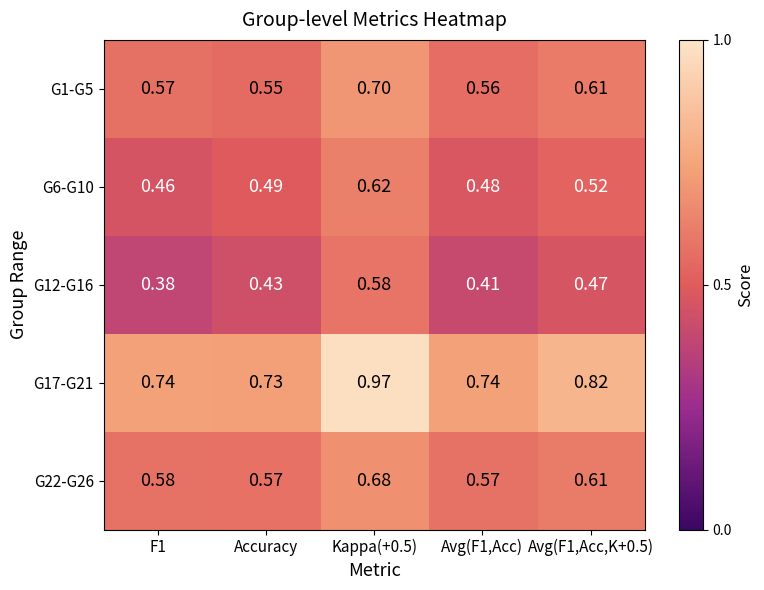

Is the value of G17-G21 at Avg(F1,Acc) greater than the value of G22-G26 at Avg(F1,Acc)?

Yes